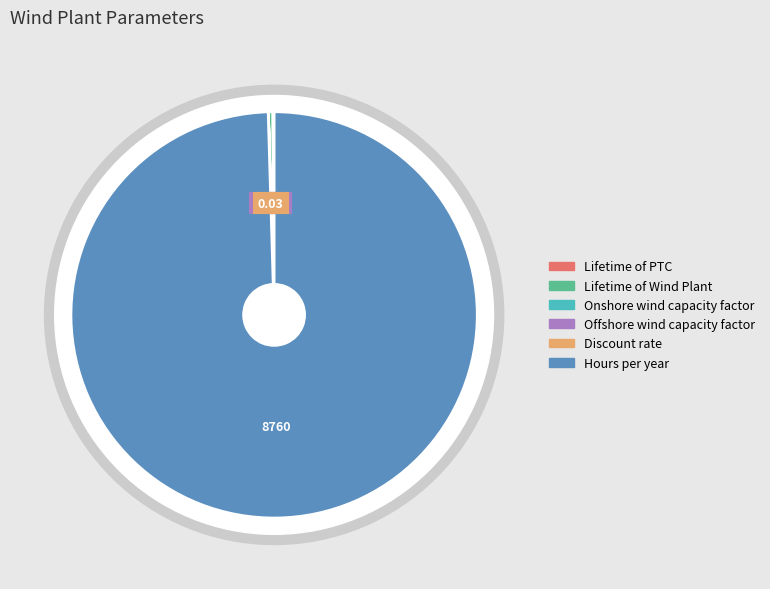

Rank the categories by value from lowest to highest.

Discount rate, Onshore wind capacity factor, Offshore wind capacity factor, Lifetime of PTC, Lifetime of Wind Plant, Hours per year